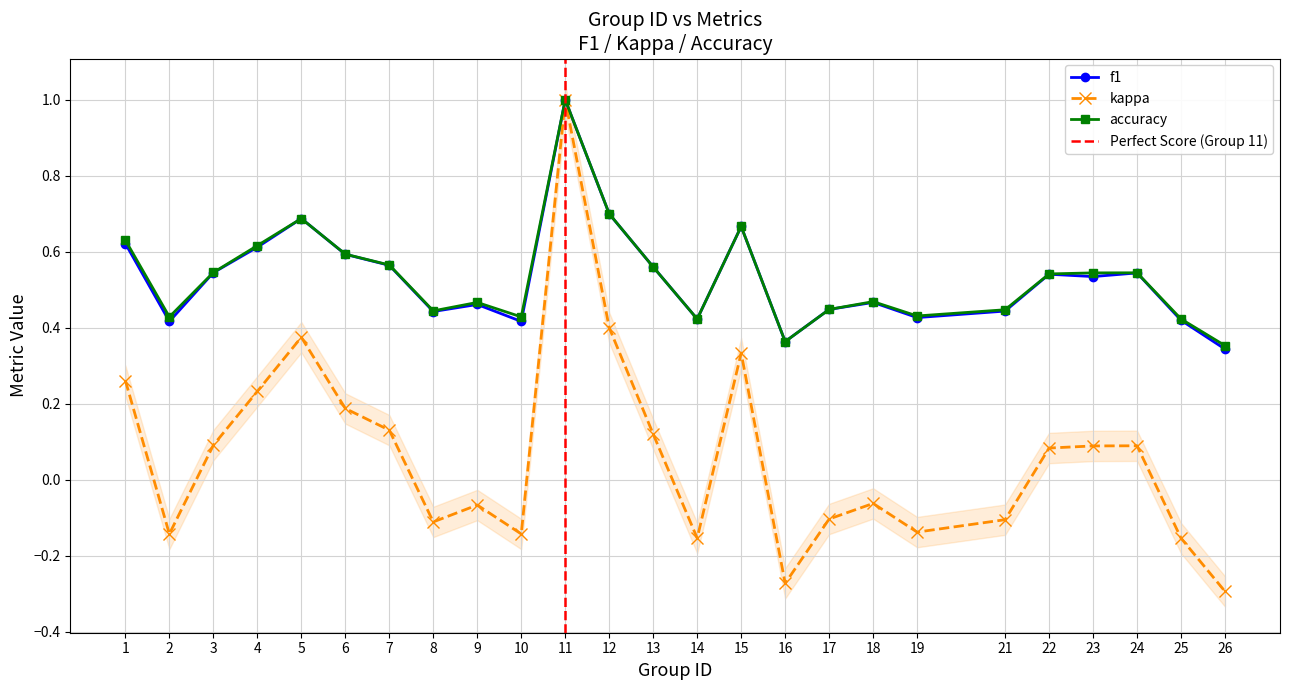

True or false: kappa has more than 2 interior local peaks.

True